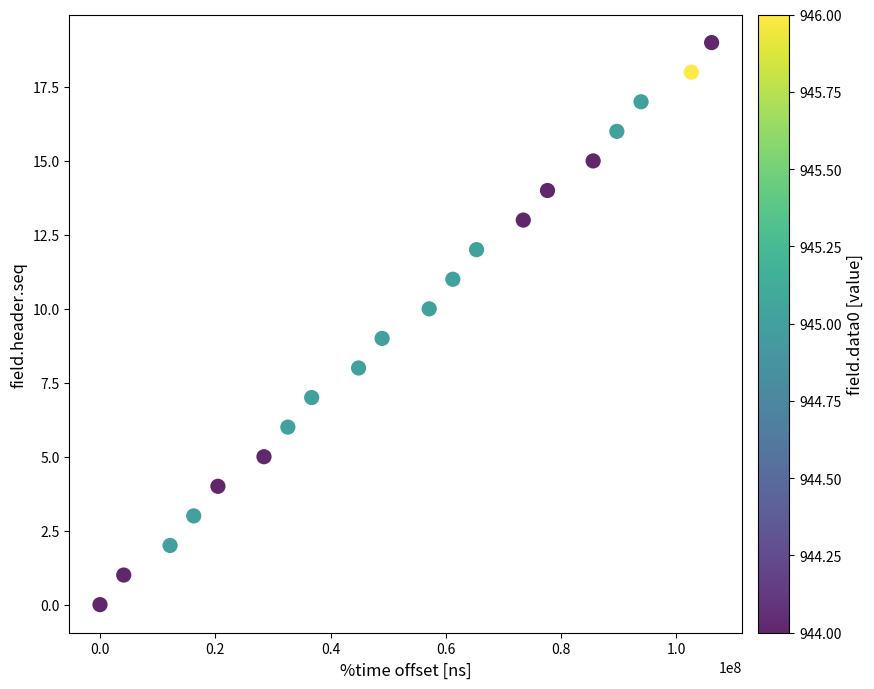

What is the range of X values (max minus min)?

106099968